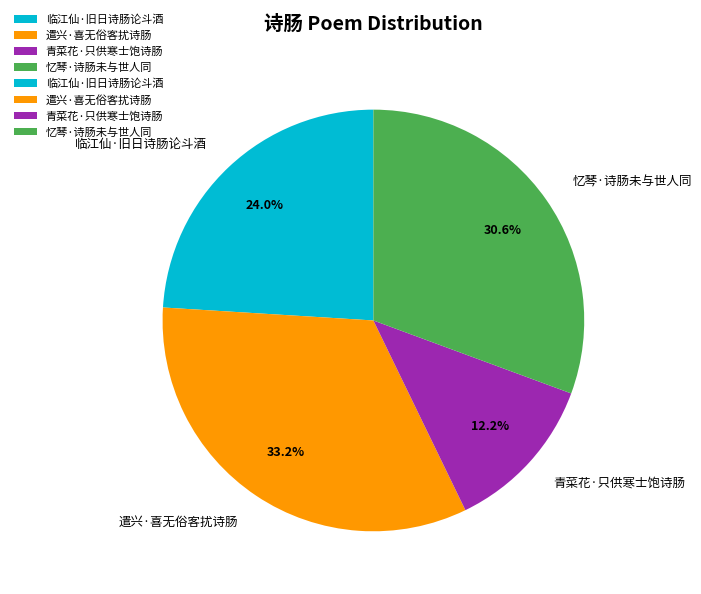

How many segments does this pie chart have?

4